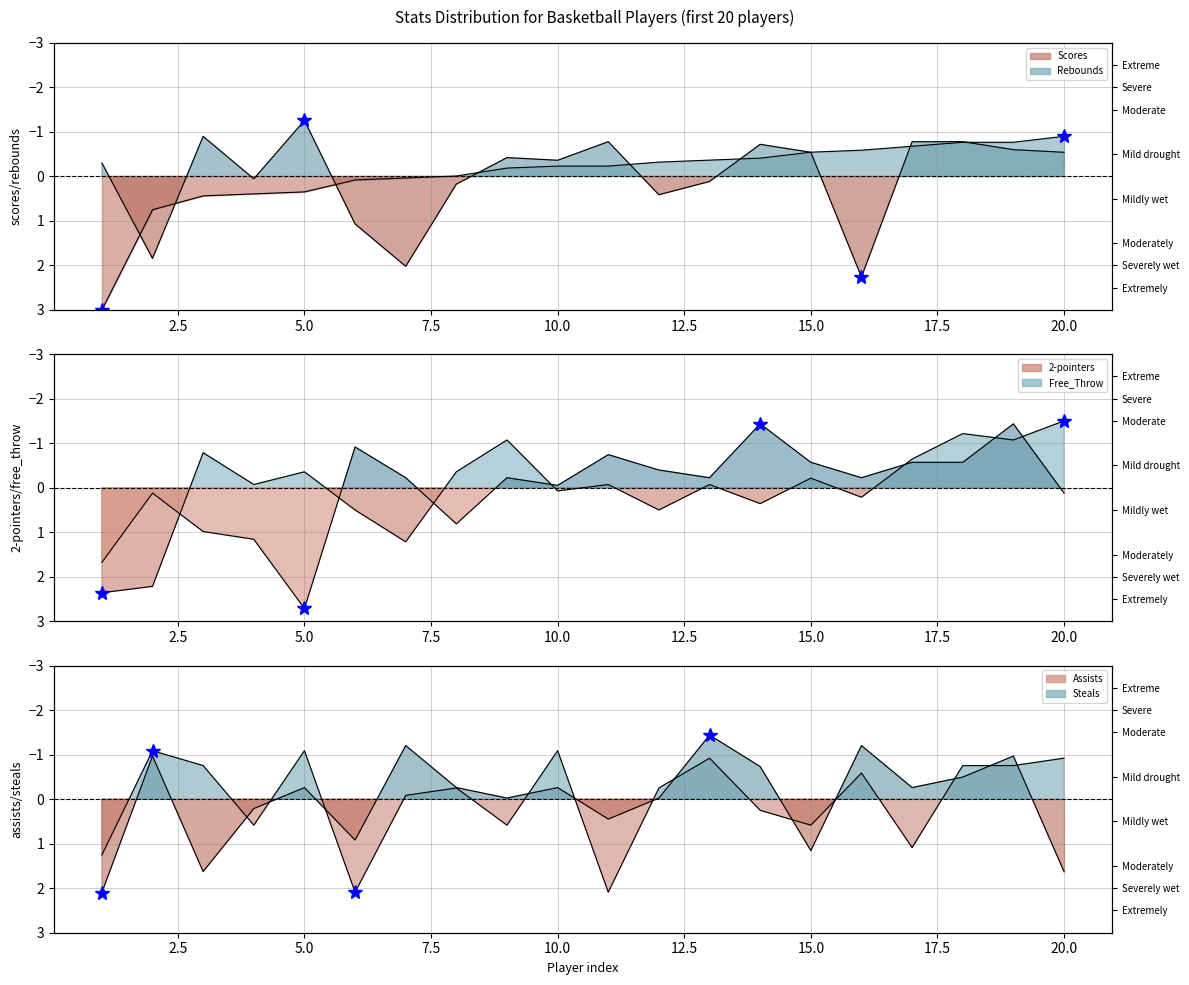

In Free_Throw, how many points are lower than both neighbors (excluding endpoints)?

6